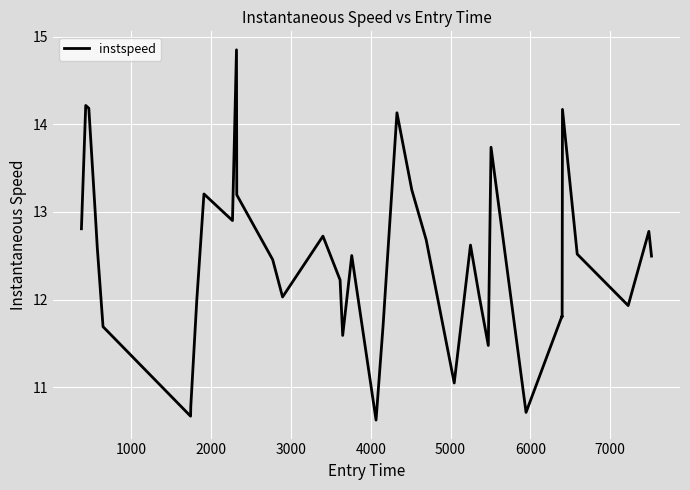

What is the smallest value displayed?

10.6